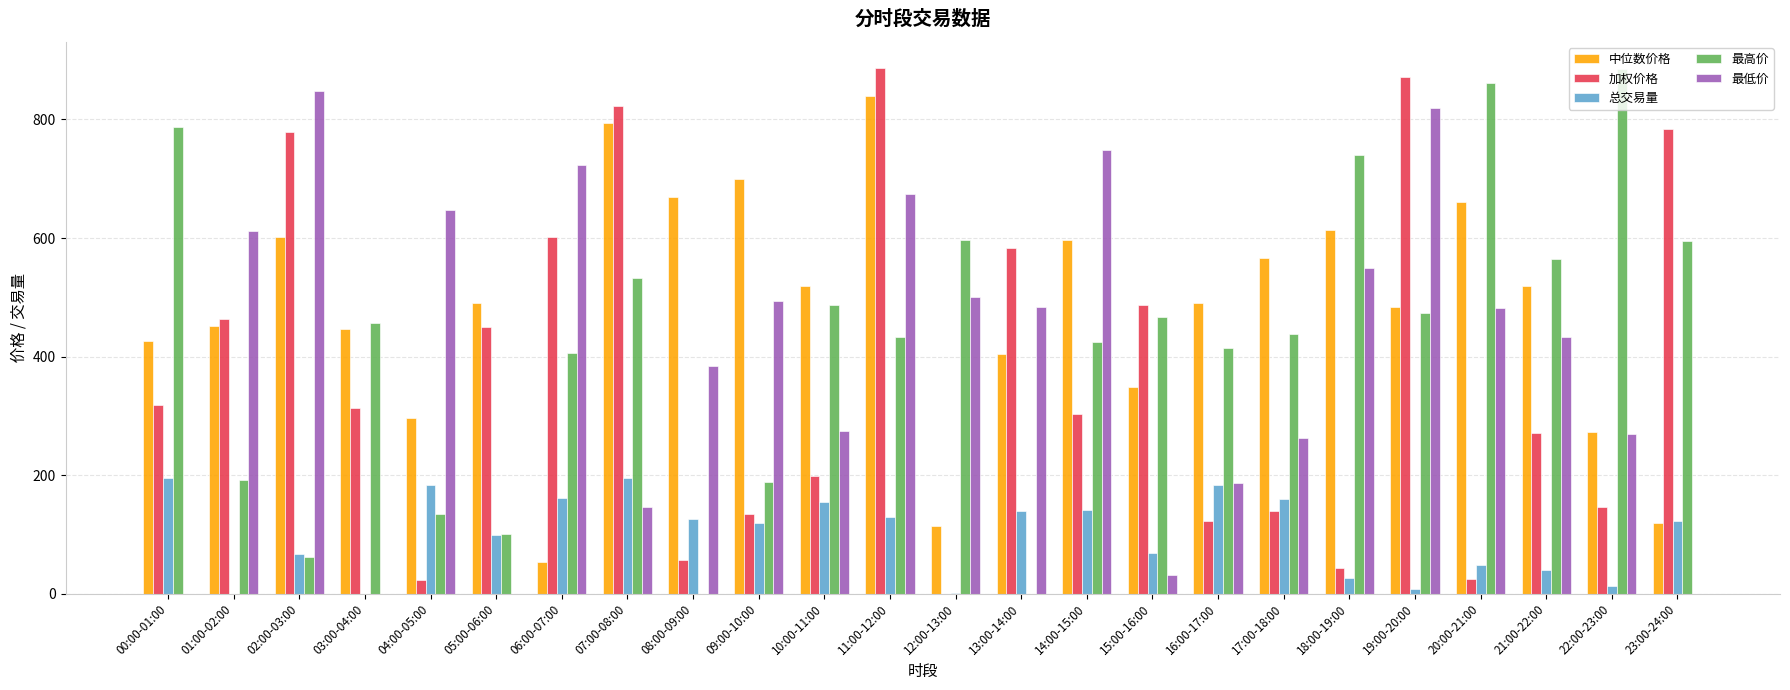

What are all the series names shown in the legend?

中位数价格, 加权价格, 总交易量, 最高价, 最低价